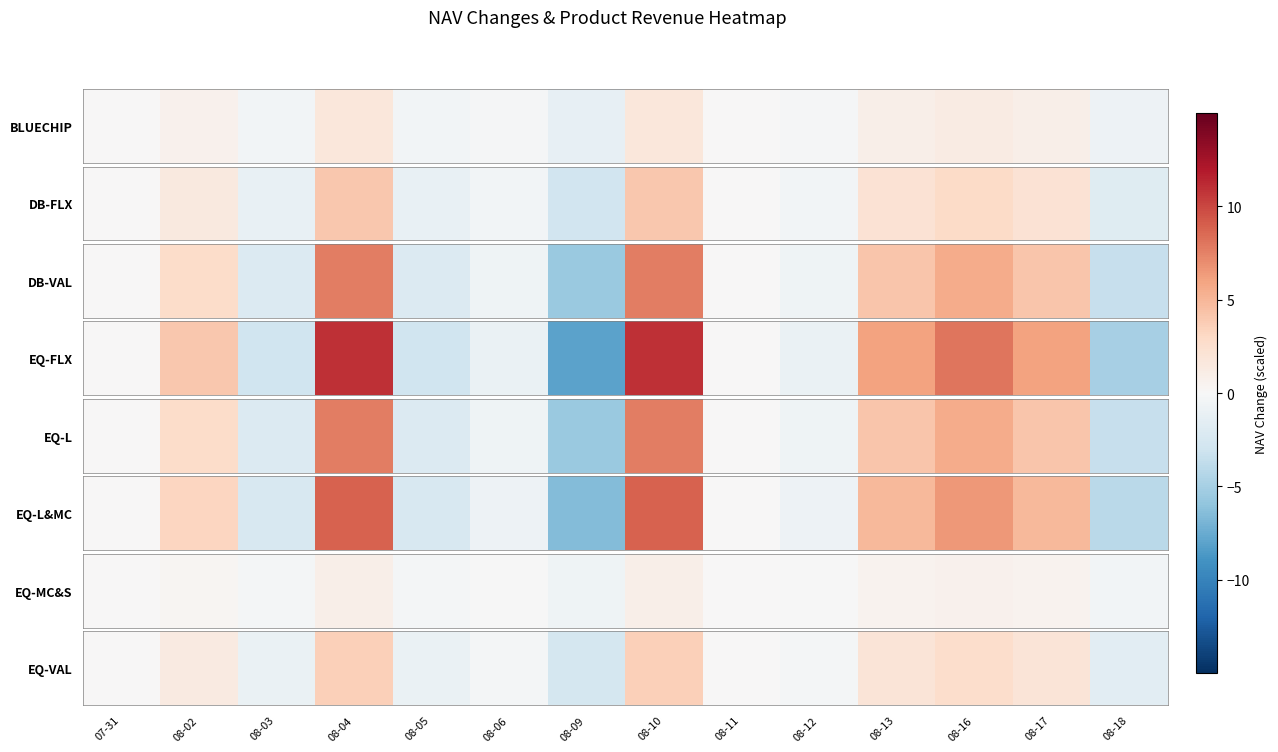

Which label corresponds to the largest value in the chart?

08-04